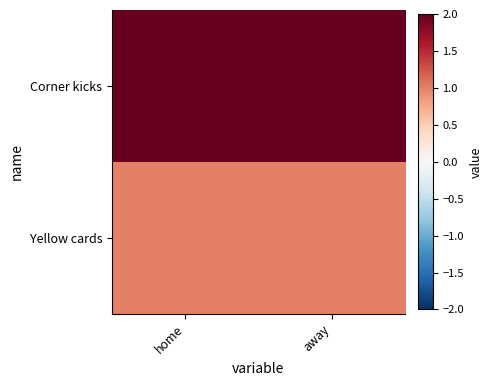

At which category does the chart reach its peak across all series?

away